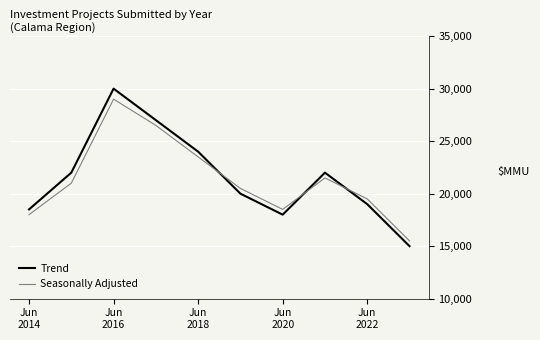

Rank the series by their maximum value, from highest to lowest.

Trend, Seasonally Adjusted